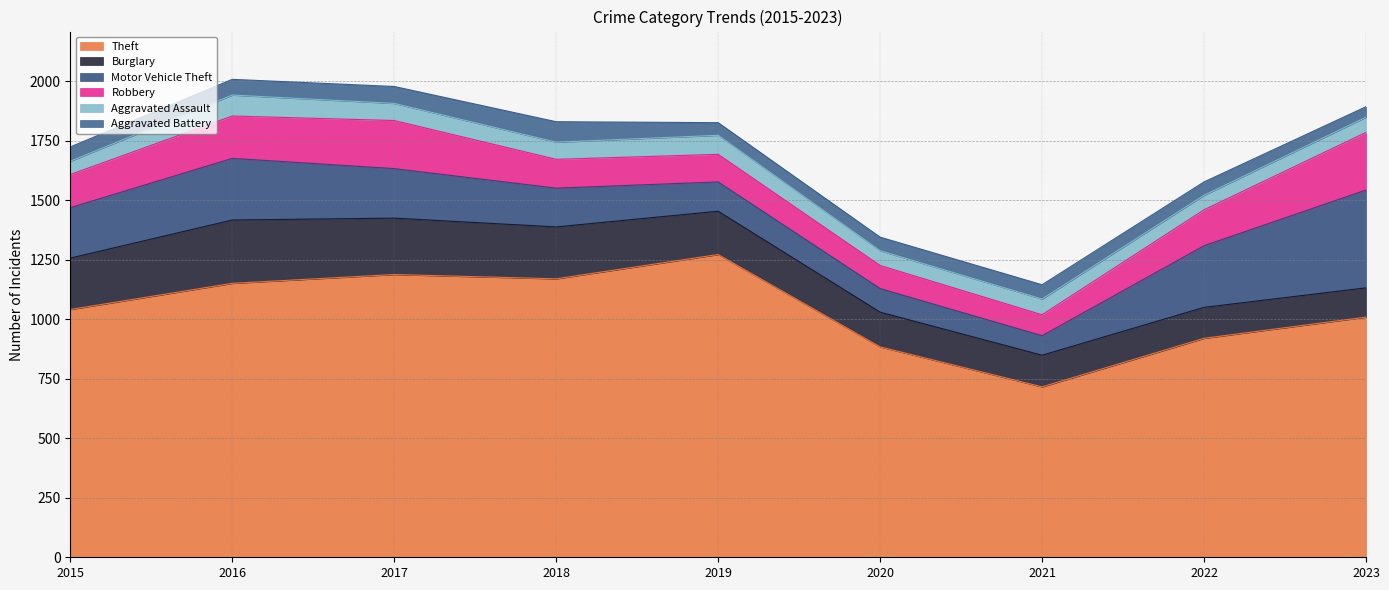

Is the value of Robbery at 2018 greater than the value of Theft at 2018?

No